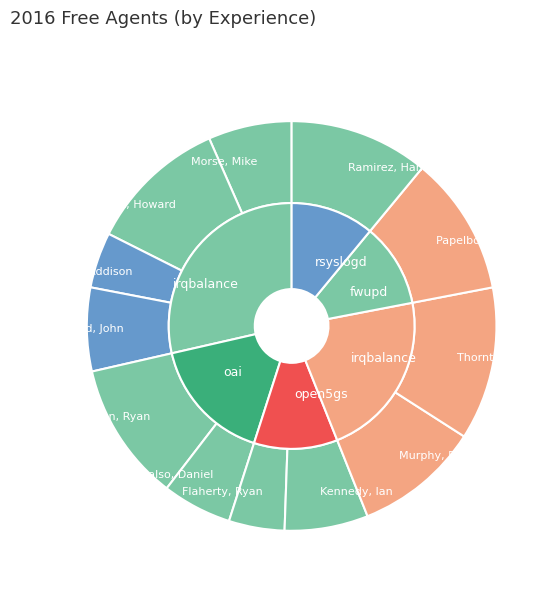

To the nearest percent, what portion does Thornton, Matt represent?

12%